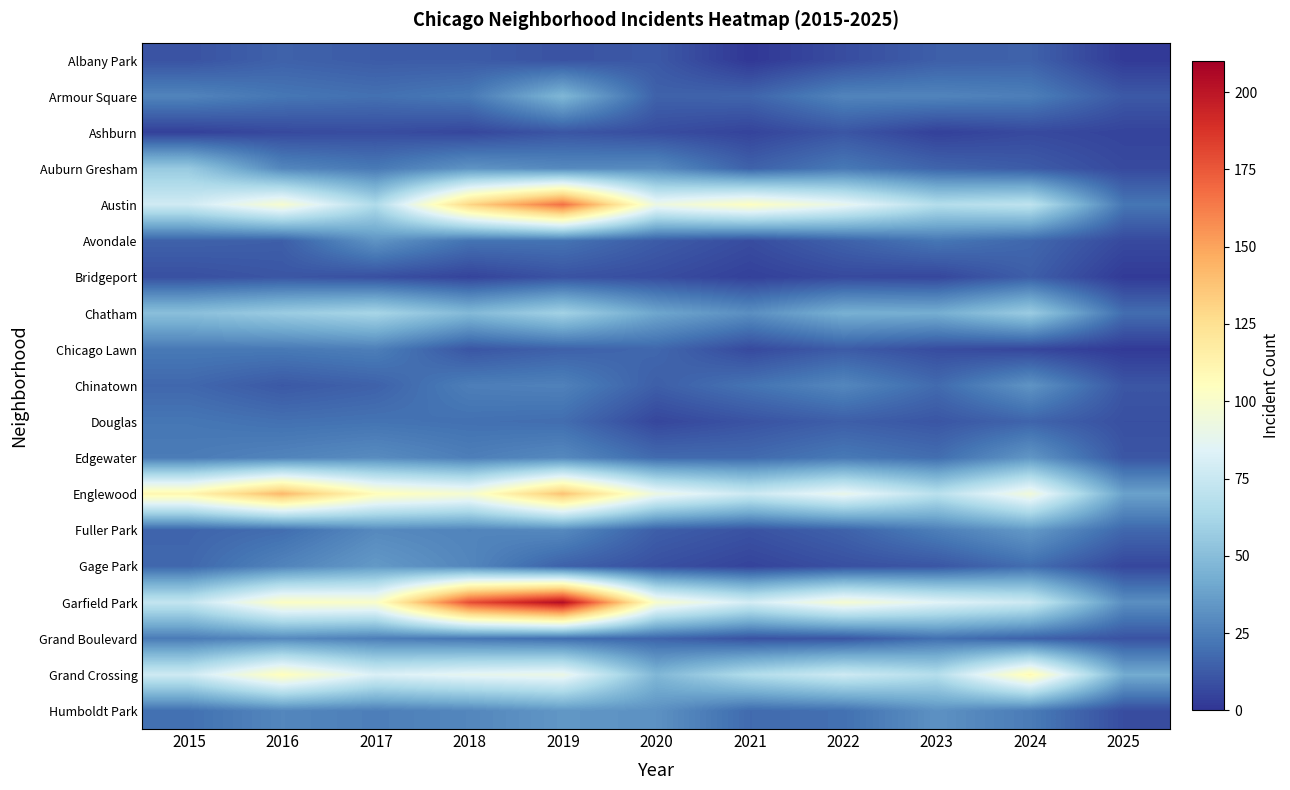

At which category does the chart reach its peak across all series?

2019